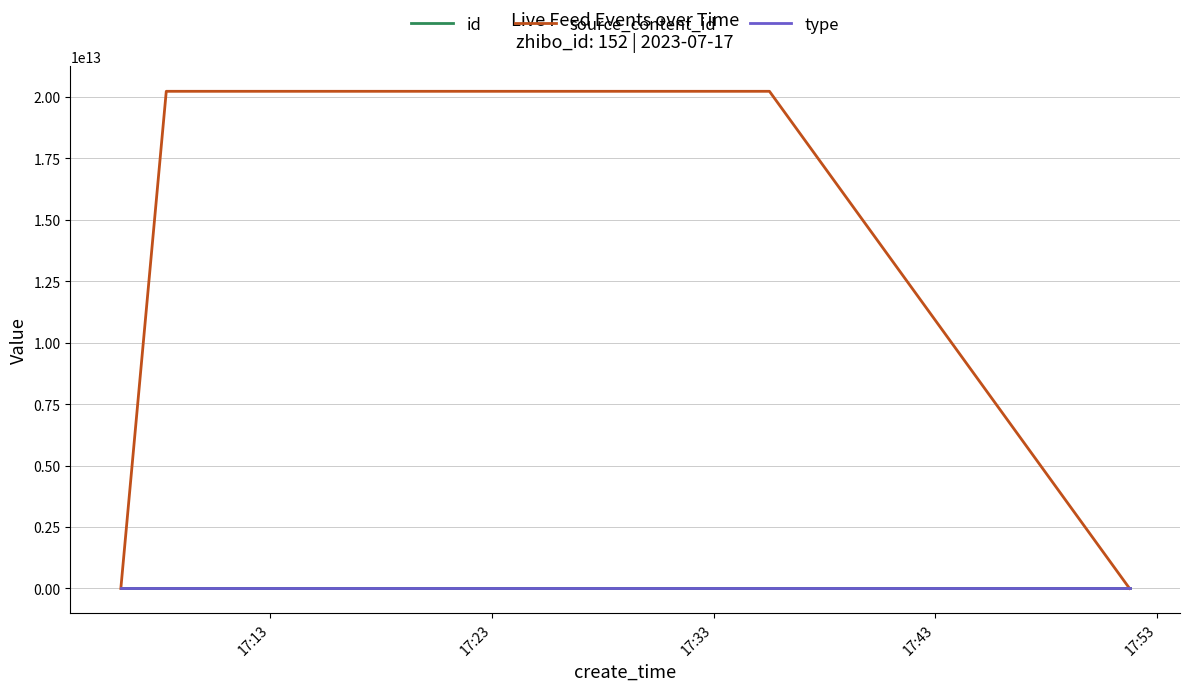

Which series has the widest spread of values?

source_content_id